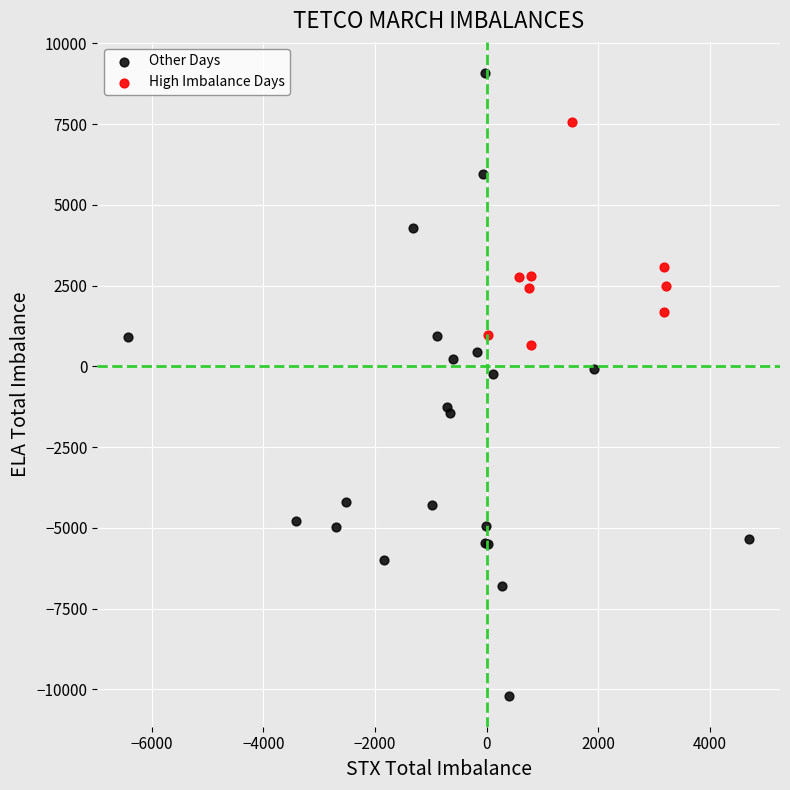

Which series has the largest Y range (max minus min)?

Other Days